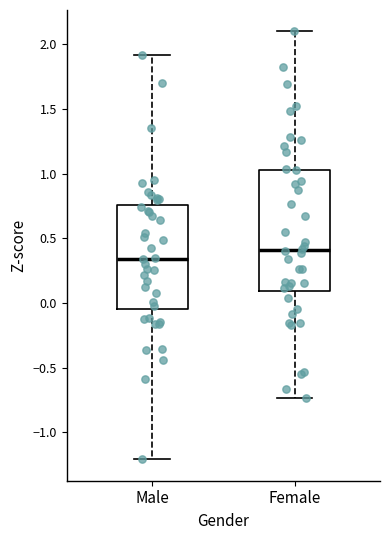

Reading left to right, read every box against the y-axis: the position of its median line, the range the box covers, and the ends of its whiskers. The values are not printed on the chart, so give them approximately, as read against the axis.

Male: median 0.35, box -0.05 to 0.75, whiskers -1.20 to 1.90
Female: median 0.40, box 0.10 to 1.05, whiskers -0.75 to 2.10